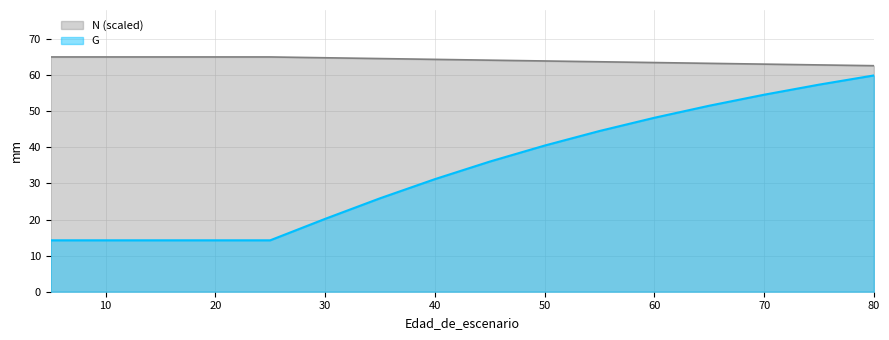

The value of N at 15 is 65.1. True or false?

True